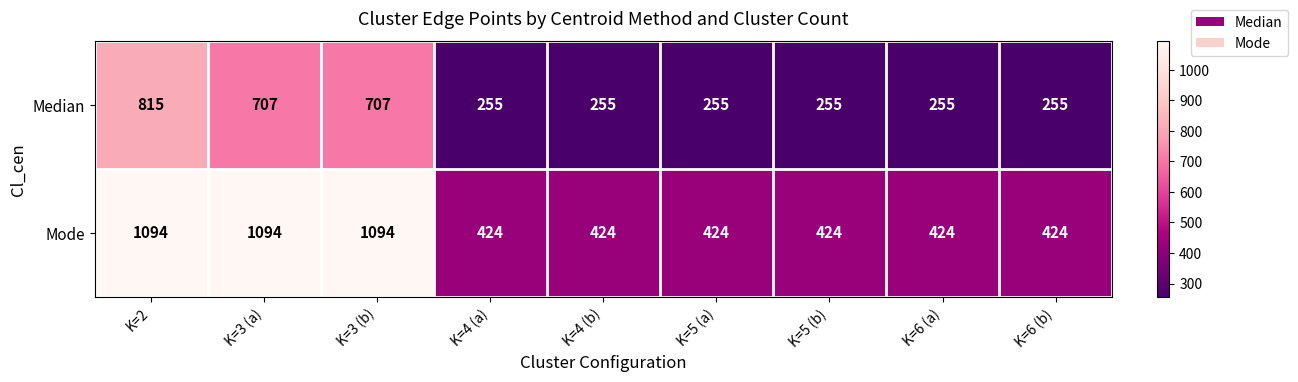

What is the total value across all series at K=5 (a)?

679